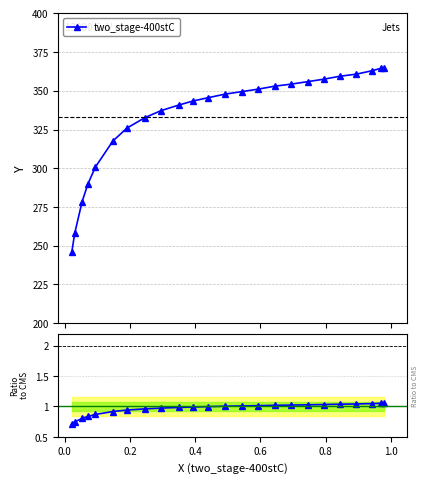

What is the minimum value for two_stage-400stC?

245.7